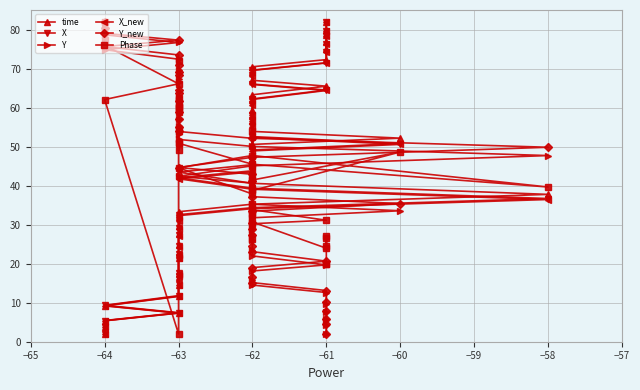

Reading right to left, transcribe all the data shown in this chart.

time: 82.0	79.9	78.6	76.8	75.0	72.3	70.5	69.2	67.0	65.5	63.3	61.9	59.3	57.9	56.6	53.9	52.2	50.6	46.9	45.4	43.5	40.6	37.8	35.2	33.3	31.9	29.7	27.7	24.7	22.5	21.6	17.3	16.6	14.5	11.6	9.2	7.3	5.4	3.8	2.0
X: 82.0	79.7	78.3	76.4	74.3	71.5	69.6	68.3	66.0	64.5	62.2	60.8	58.2	56.7	55.3	52.6	50.8	49.1	45.3	43.8	42.0	39.3	36.7	34.4	32.5	31.3	29.2	27.3	24.5	22.5	21.6	17.7	16.9	14.7	11.8	9.3	7.4	5.4	3.8	2.0
Y: 2.0	4.3	5.8	7.7	9.7	12.6	14.5	15.8	18.1	19.7	22.0	23.4	26.1	27.5	29.0	31.8	33.6	35.2	39.1	40.6	42.4	45.1	47.7	50.0	51.8	53.1	55.2	57.0	59.8	61.9	62.7	66.7	67.4	69.5	72.4	74.8	76.7	78.6	80.2	82.0
X_new: 82.0	79.7	78.2	76.3	74.3	71.4	69.5	68.2	65.9	64.4	62.1	60.7	58.0	56.6	55.1	52.4	50.6	48.9	45.1	43.5	41.7	39.1	36.4	34.1	32.3	31.0	28.9	27.1	24.3	22.3	21.4	17.4	16.7	14.6	11.7	9.2	7.4	5.4	3.8	2.0
Y_new: 2.0	4.5	5.9	7.9	10.1	13.1	15.1	16.6	19.0	20.6	23.1	24.6	27.5	29.0	30.5	33.5	35.4	37.2	41.3	42.9	44.6	47.3	49.8	52.1	53.9	55.1	57.2	59.0	61.7	63.7	64.6	68.4	69.0	70.9	73.5	75.6	77.3	79.0	80.4	82.0
Phase: 19.9	19.9	26.6	24.4	27.1	24.0	30.7	26.2	30.2	31.1	33.8	32.5	32.9	35.2	54.0	38.8	48.6	41.4	41.9	37.9	44.6	47.7	39.6	45.5	50.9	49.1	50.9	54.0	58.9	60.7	60.3	60.3	62.5	71.9	2.0	62.1	66.1	75.9	77.3	82.0